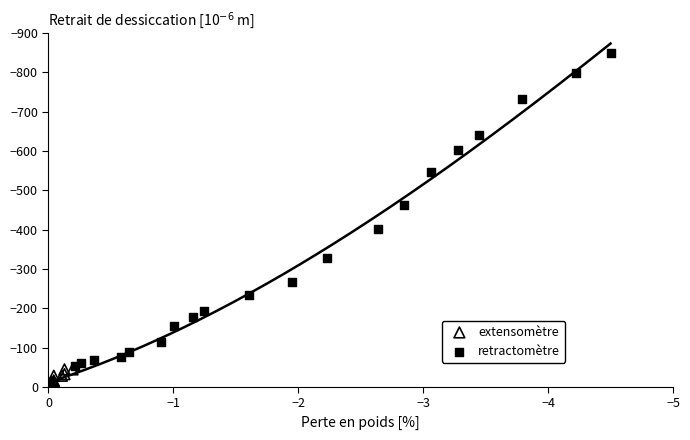

Which series contains the highest Y value?

extensomètre